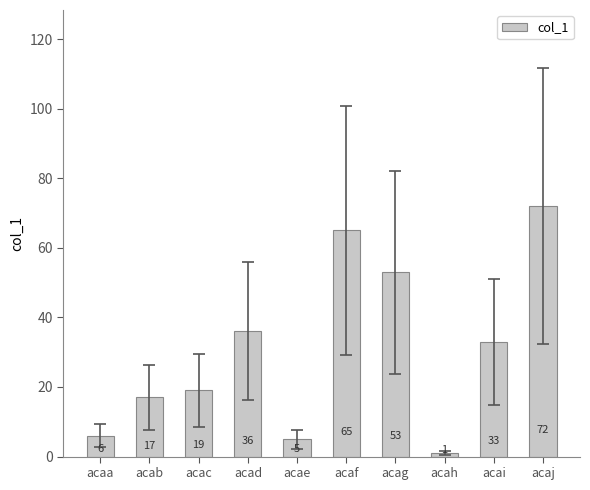

What is the smallest value displayed?

1